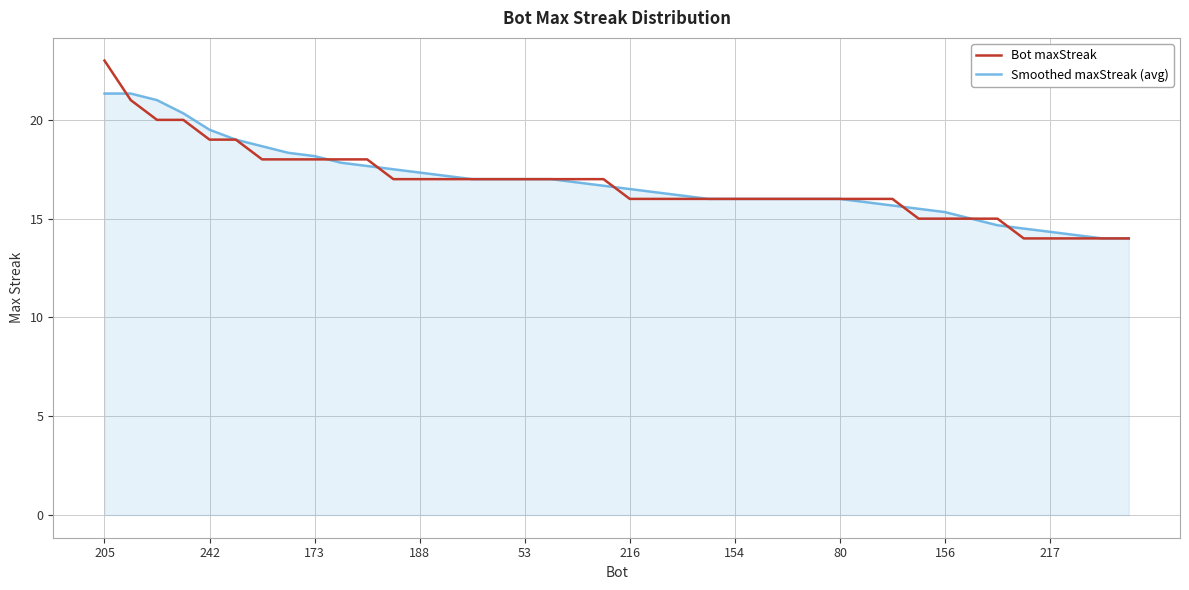

Rank the series by their maximum value, from lowest to highest.

Smoothed maxStreak (avg), Bot maxStreak